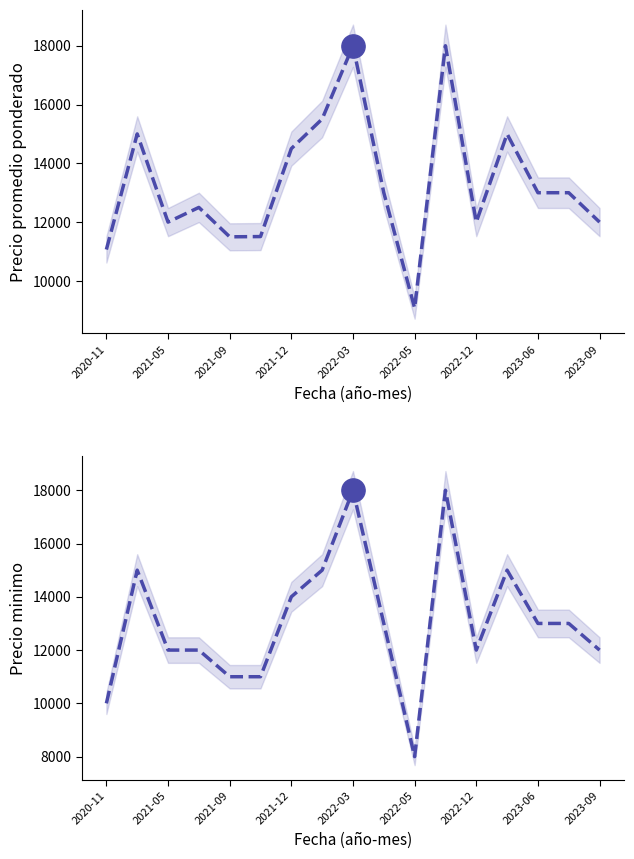

Which series contains the lowest Y value?

Precio minimo